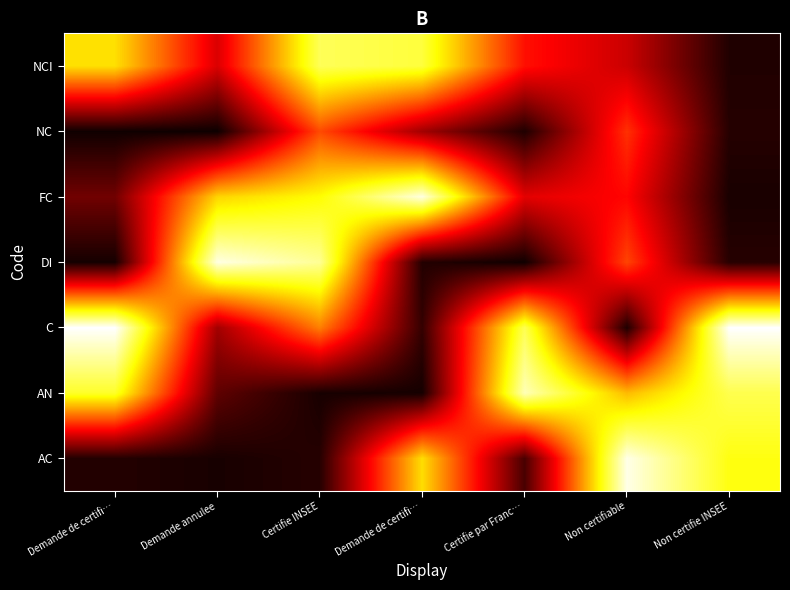

Count the number of categories in the chart.

7